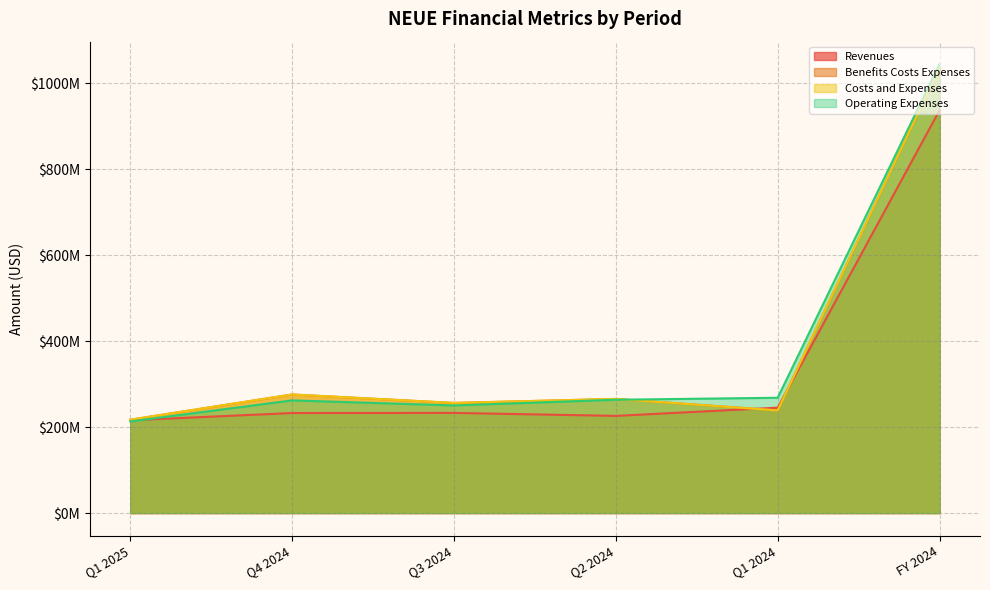

Rank the series by their maximum value, from lowest to highest.

Revenues, Benefits Costs Expenses, Costs and Expenses, Operating Expenses